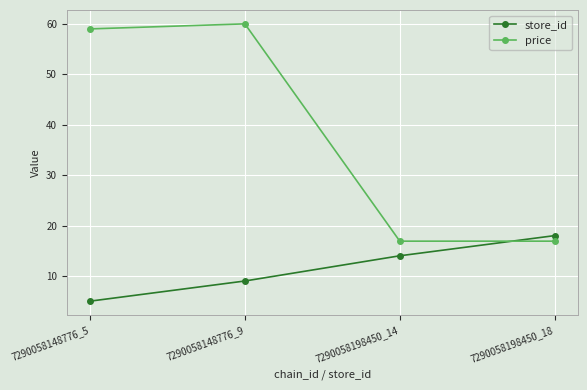

Where is store_id nearest to the value 11?

7290058148776_9